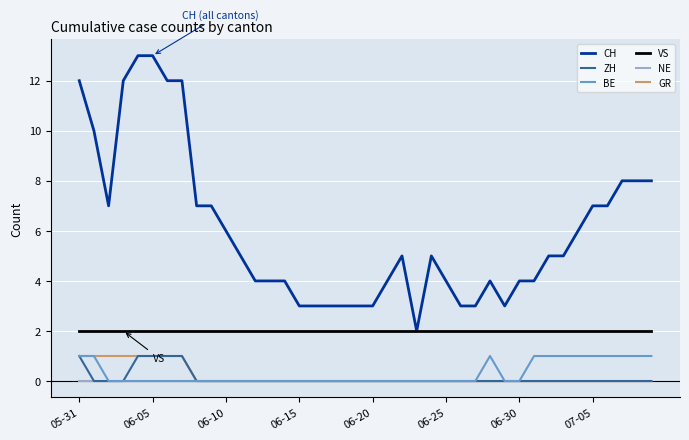

Reading right to left, what are all the values shown in this chart?

CH: 8	8	8	7	7	6	5	5	4	4	3	4	3	3	4	5	2	5	4	3	3	3	3	3	3	4	4	4	5	6	7	7	12	12	13	13	12	7	10	12
ZH: 0	0	0	0	0	0	0	0	0	0	0	0	0	0	0	0	0	0	0	0	0	0	0	0	0	0	0	0	0	0	0	0	1	1	1	1	0	0	0	1
BE: 1	1	1	1	1	1	1	1	1	0	0	1	0	0	0	0	0	0	0	0	0	0	0	0	0	0	0	0	0	0	0	0	0	0	0	0	0	0	1	1
VS: 2	2	2	2	2	2	2	2	2	2	2	2	2	2	2	2	2	2	2	2	2	2	2	2	2	2	2	2	2	2	2	2	2	2	2	2	2	2	2	2
NE: 0	0	0	0	0	0	0	0	0	0	0	0	0	0	0	0	0	0	0	0	0	0	0	0	0	0	0	0	0	0	0	0	0	0	0	0	0	0	0	0
GR: 0	0	0	0	0	0	0	0	0	0	0	0	0	0	0	0	0	0	0	0	0	0	0	0	0	0	0	0	0	0	0	0	1	1	1	1	1	1	1	1